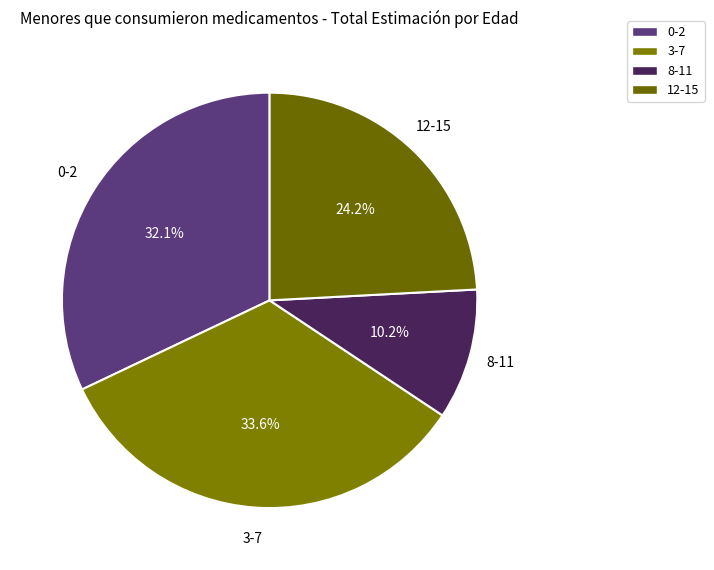

Which category has the smallest portion of the pie?

8-11